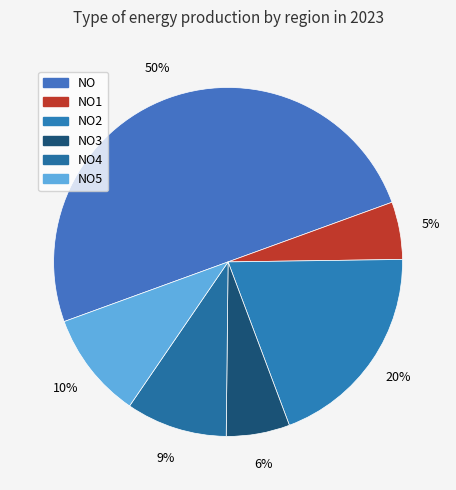

How many slices are in this pie chart?

6